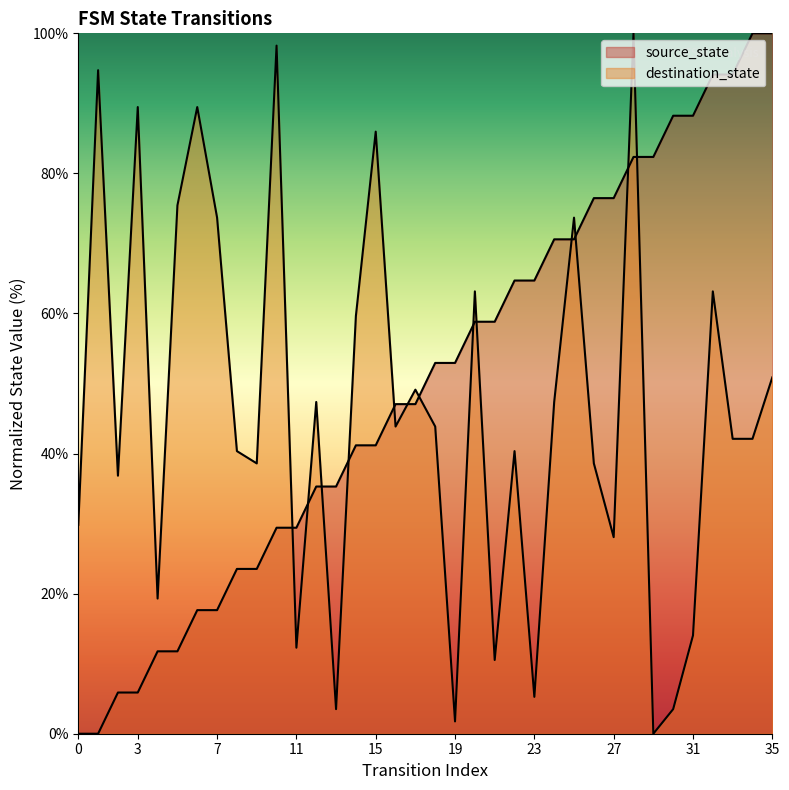

What is the difference between the highest and lowest values at 27?

48.4